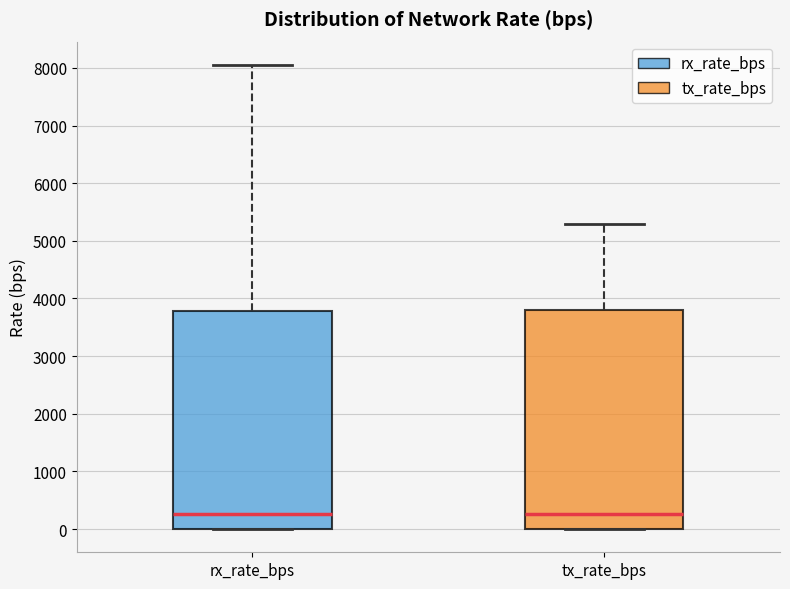

Reading left to right, transcribe this box plot: for each box, give where its median line is, the range the box spans, and where its two whiskers end, as read against the y-axis. The values are not printed on the chart, so give them approximately, as read against the axis.

rx_rate_bps: median 300, box 0 to 3800, whiskers 0 to 8100
tx_rate_bps: median 300, box 0 to 3800, whiskers 0 to 5300